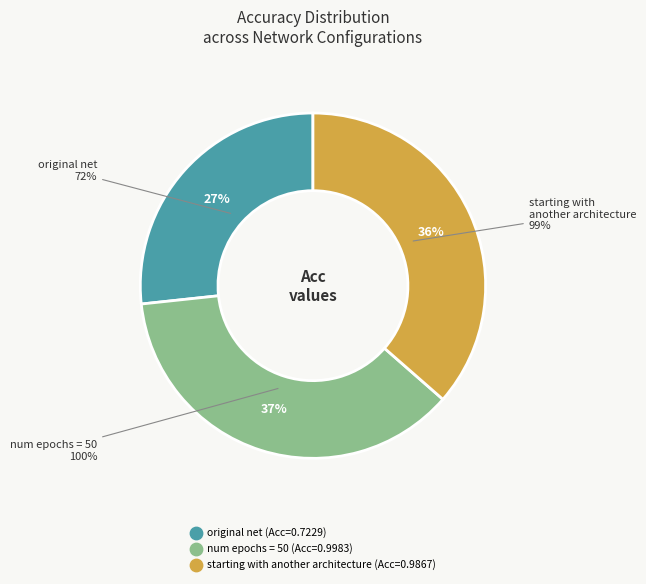

Is there any slice that represents more than half of the pie?

No